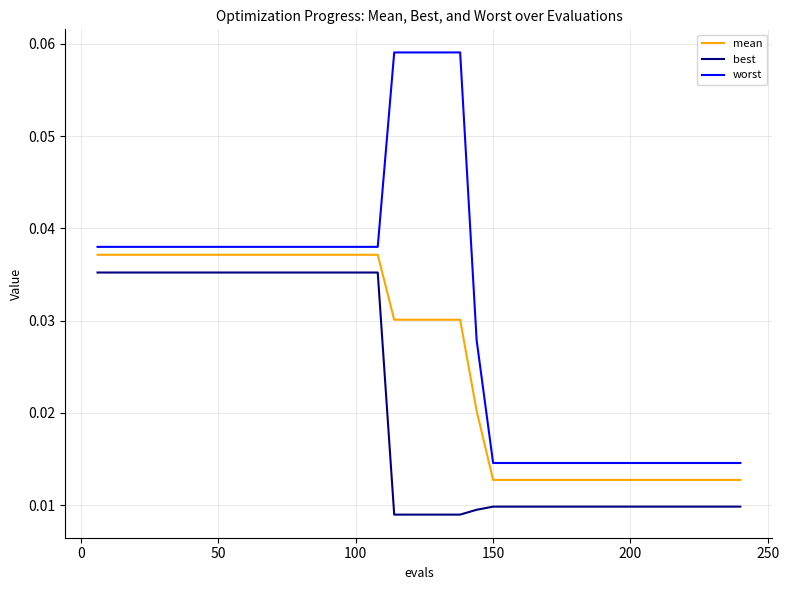

True or false: best and worst cross at least once.

False